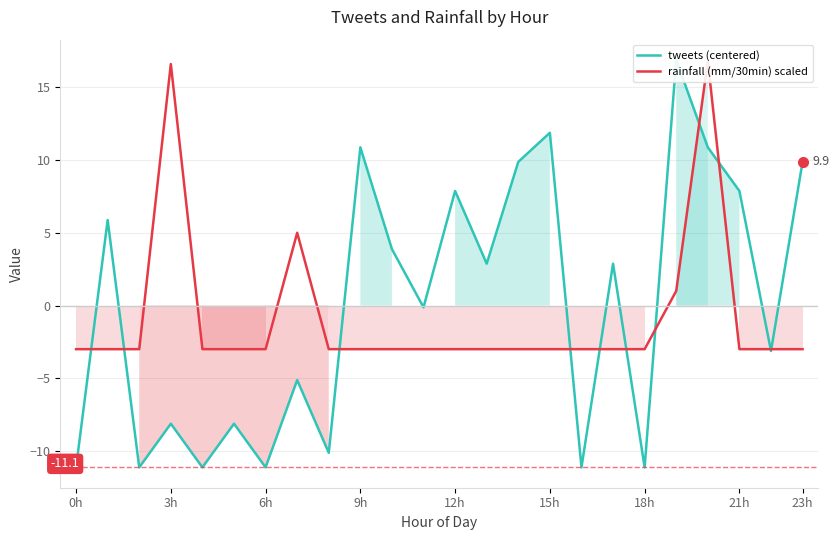

How many lines are shown in the chart?

2